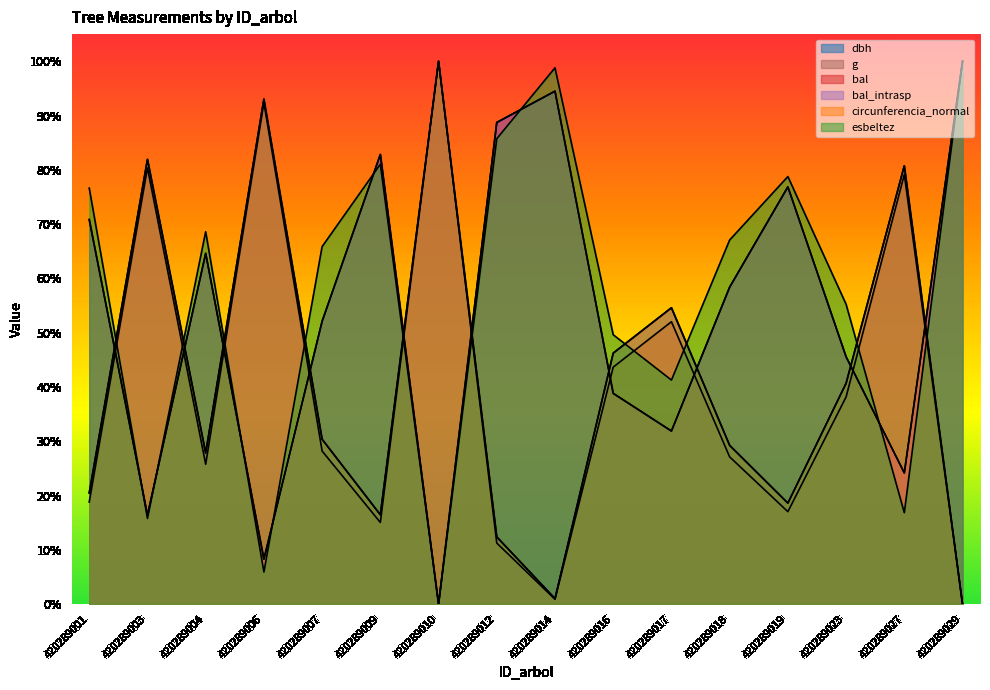

What is the sum of all bal values?

8.5